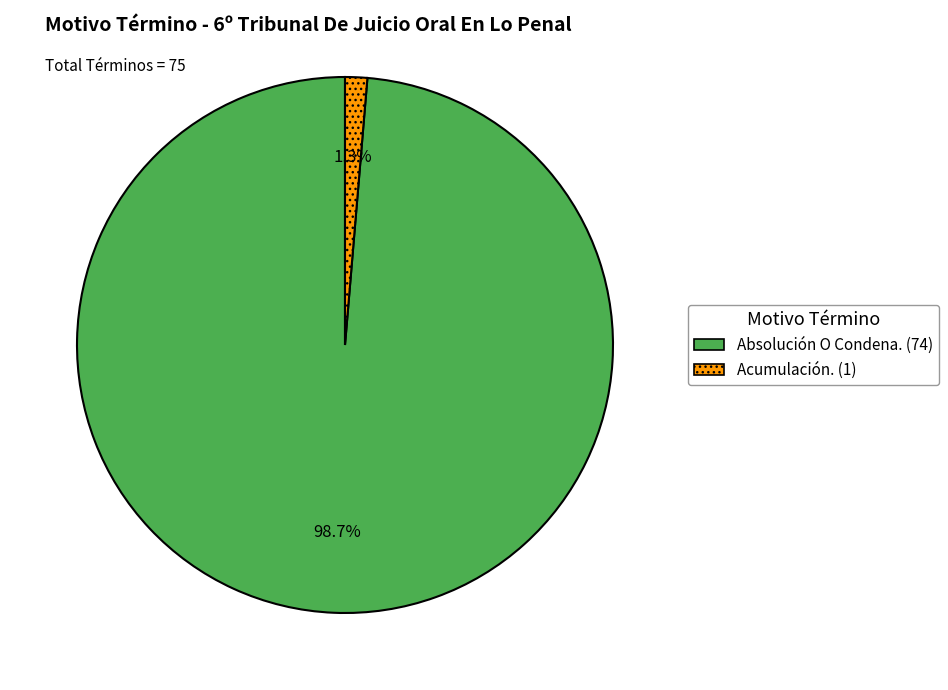

To the nearest percent, what portion does Absolución O Condena. represent?

99%